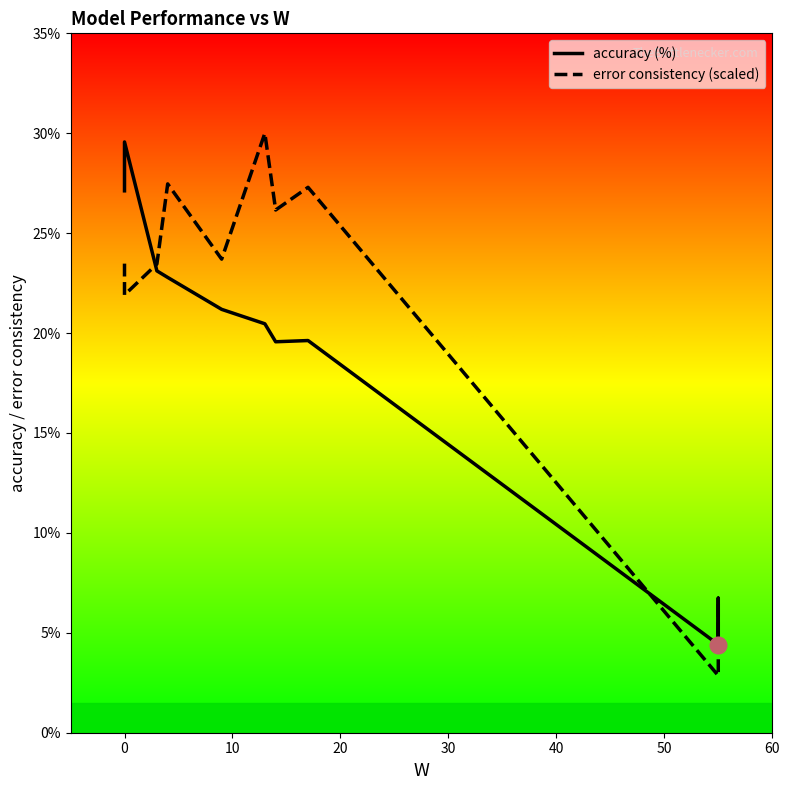

True or false: accuracy (%) has more than 0 interior local peaks.

True